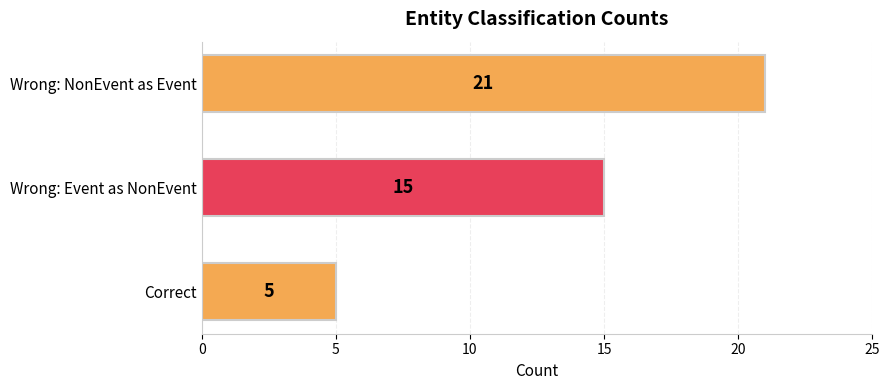

What is the change in value from Wrong: Event as NonEvent to Wrong: NonEvent as Event?

+6